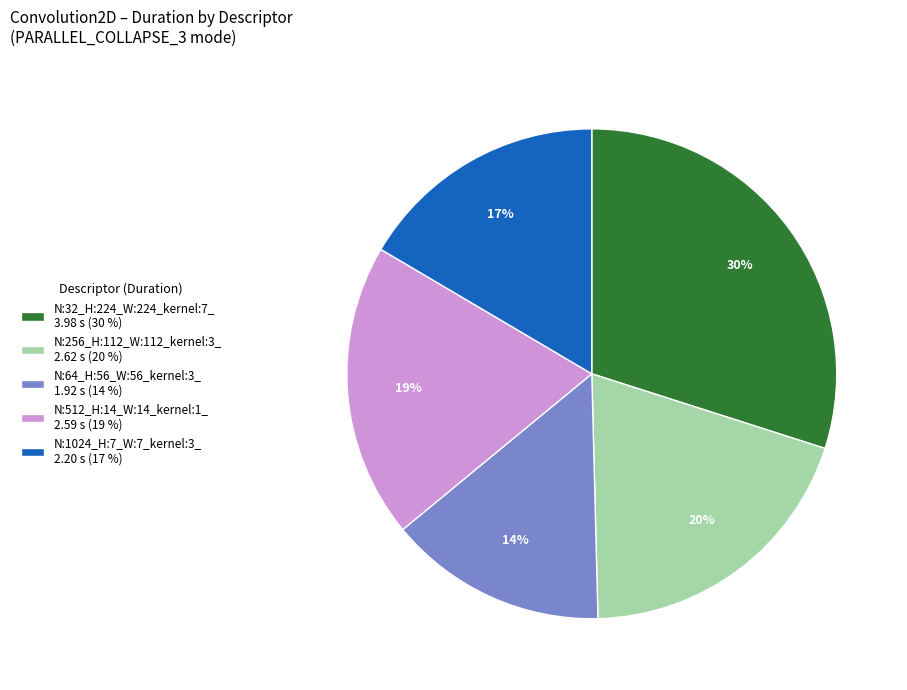

Count the number of slices in the pie.

5